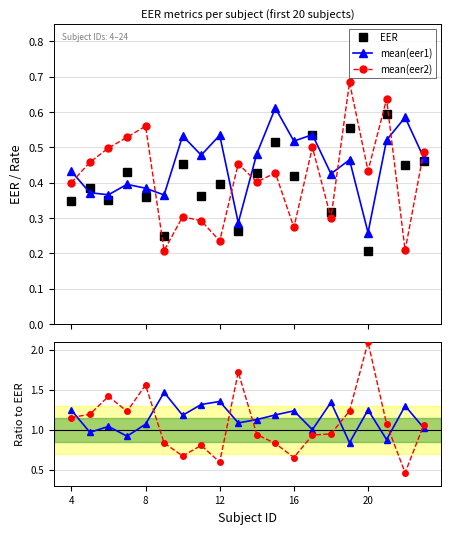

How many interior local peaks does the mean(eer1) series have?

7